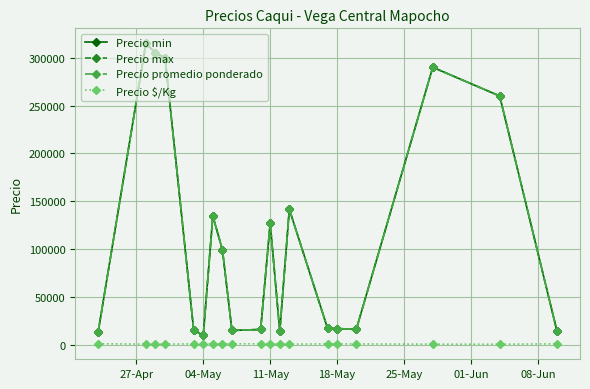

Is this an area chart (filled region under the line)?

No